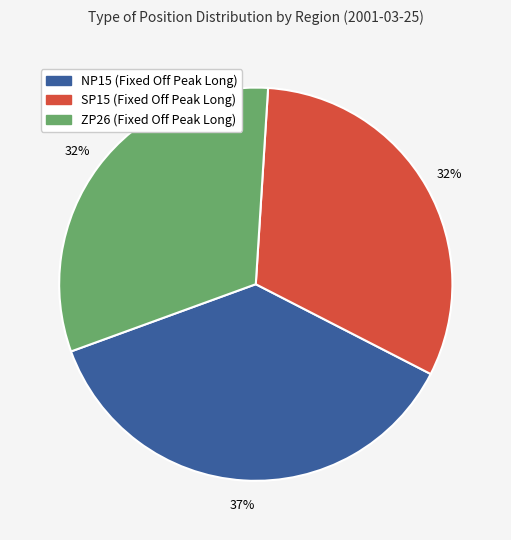

Count the number of slices in the pie.

3